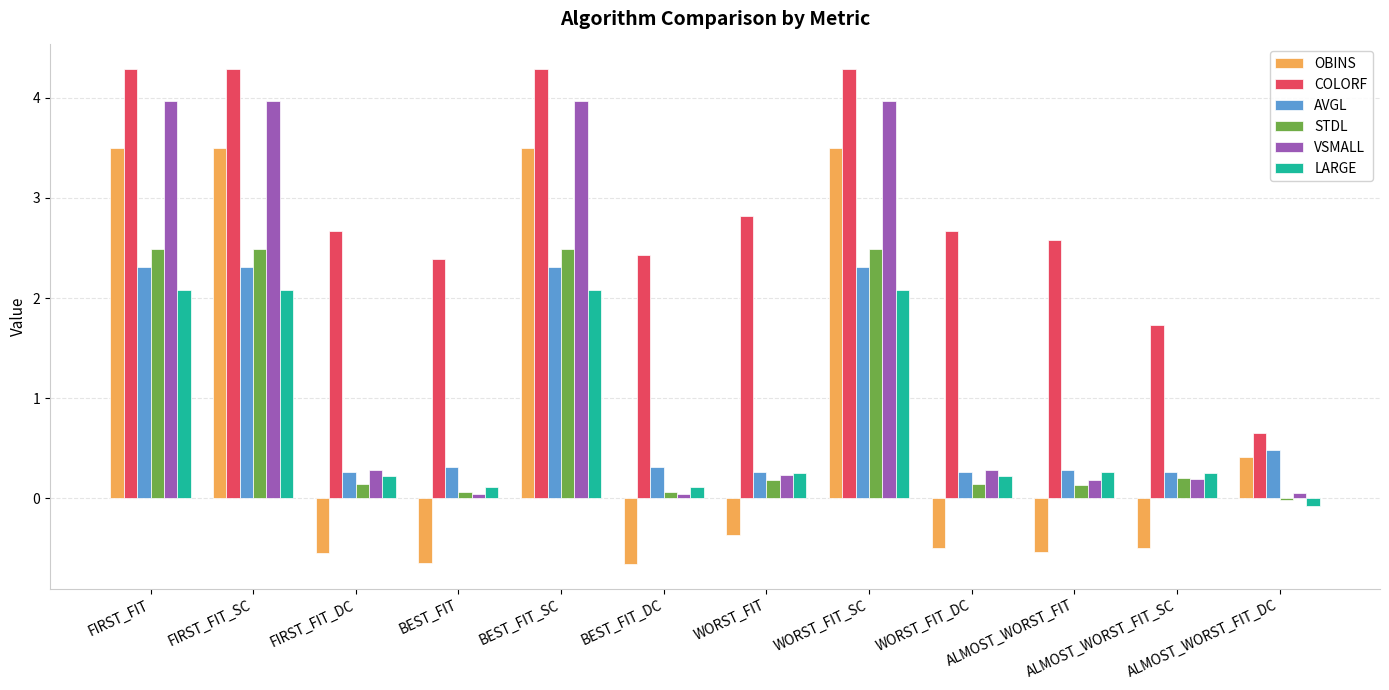

What is the total value across all series at FIRST_FIT_DC?

3.0